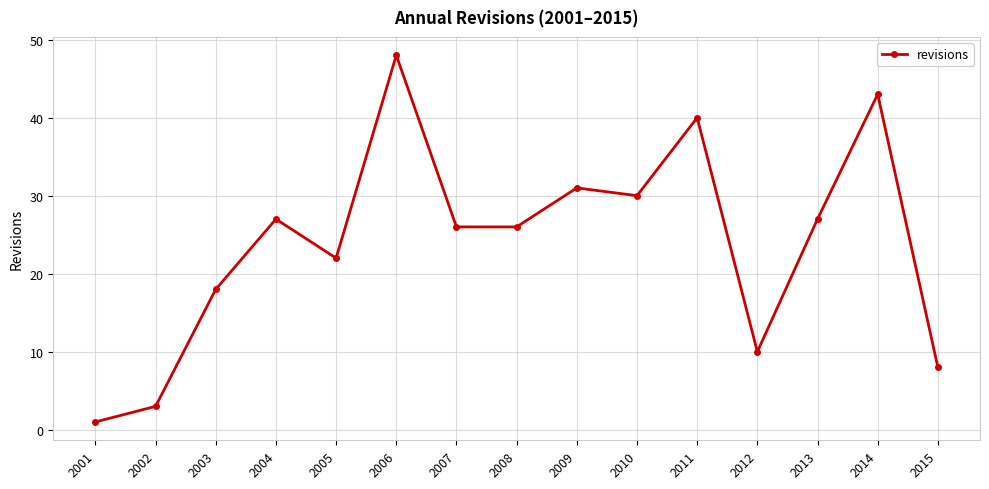

What is the value of the 3rd point from the left?

18